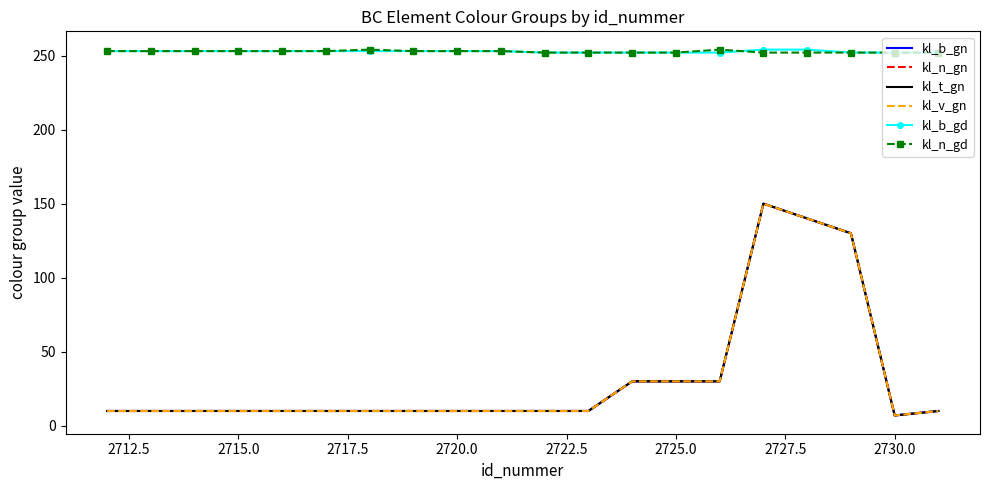

Does the chart have visible grid lines?

No